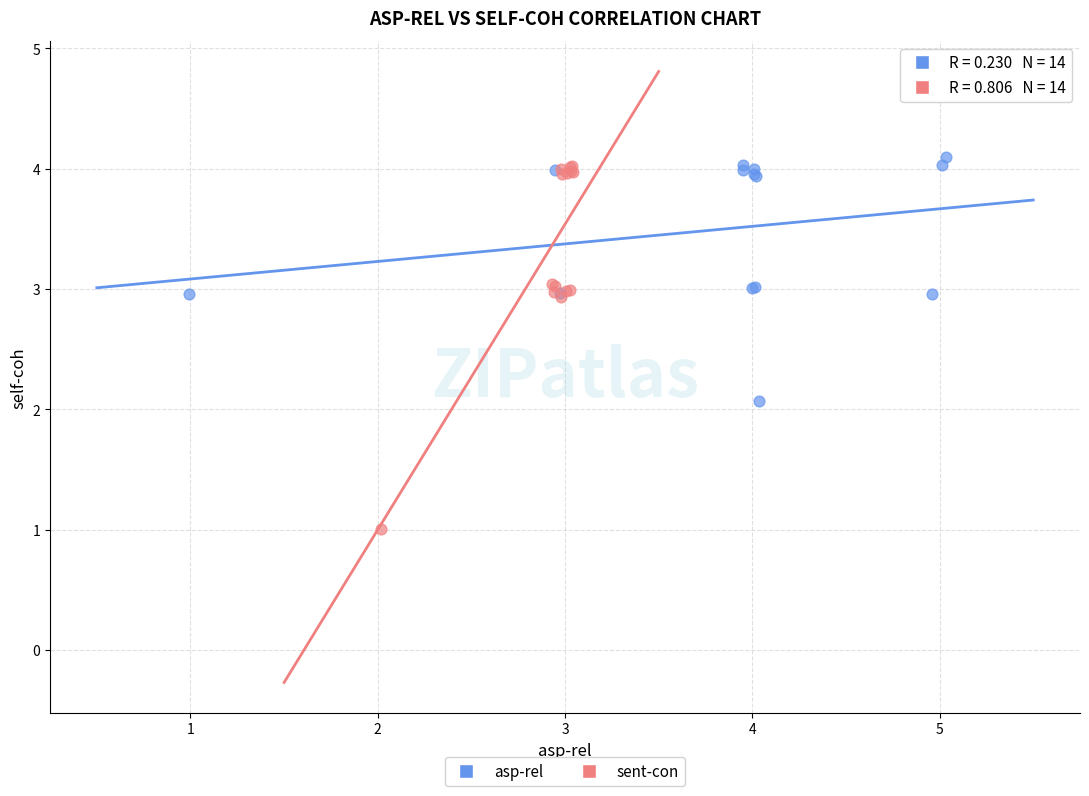

Which series has the largest Y range (max minus min)?

sent-con